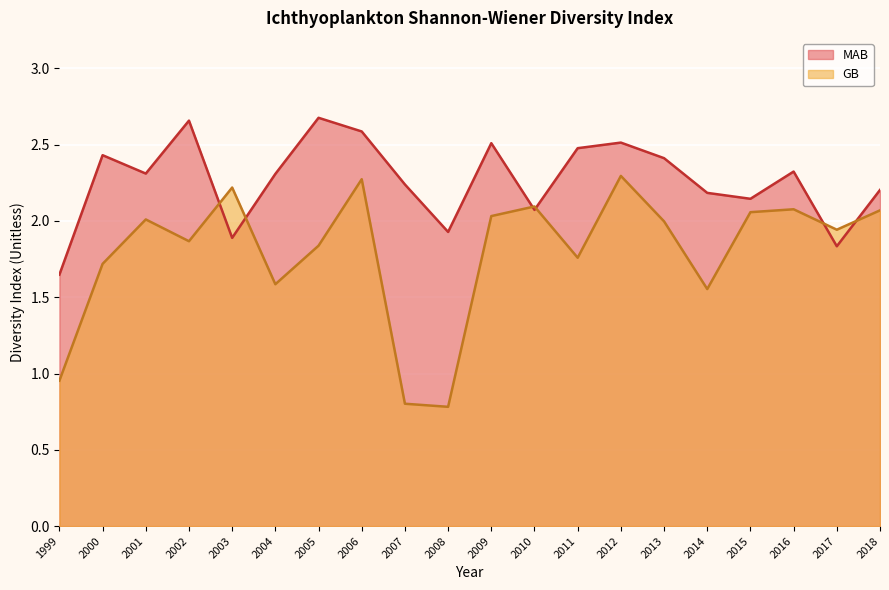

True or false: GB has more than 2 interior local peaks.

True